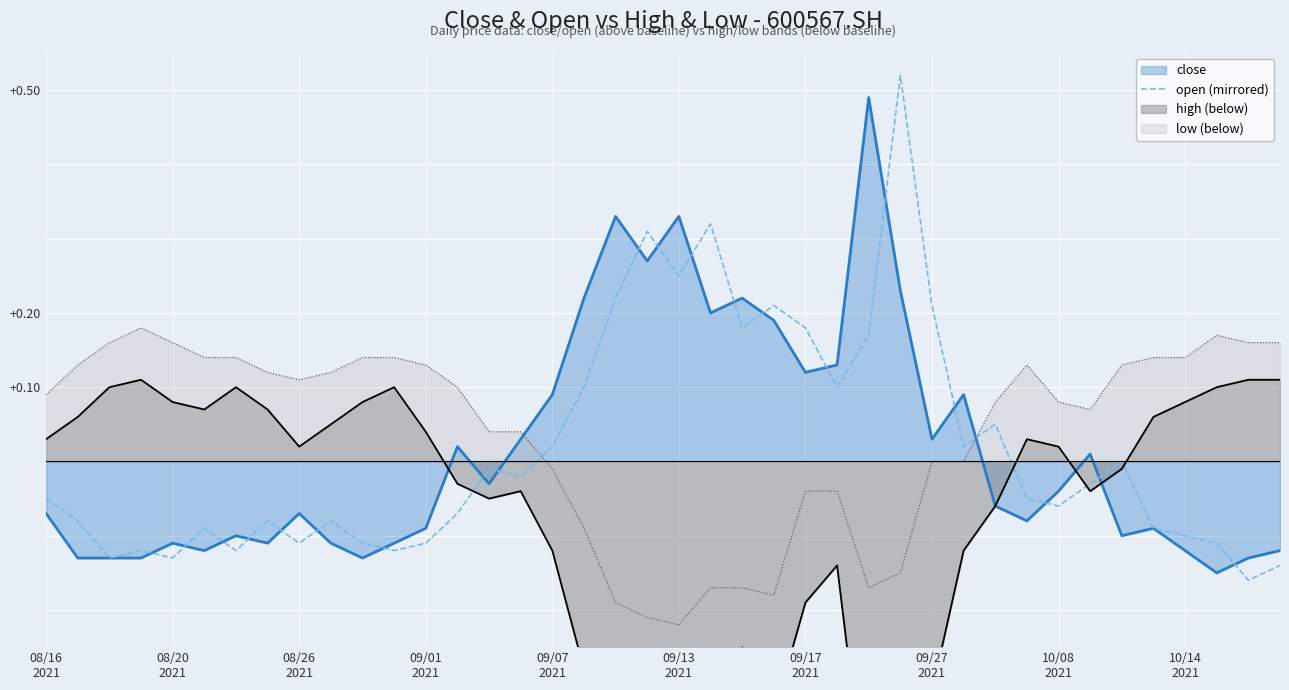

How many points are lower than both their immediate neighbors (excluding endpoints)?

12